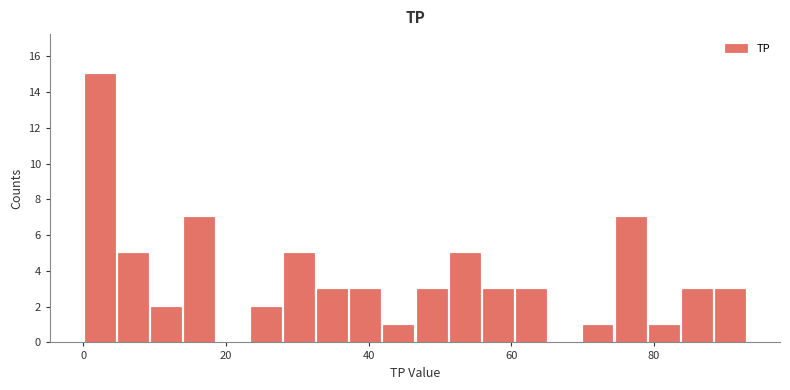

Around what value on the x-axis is the tallest bar? Give the approximate position of its centre, as read against the axis.

2